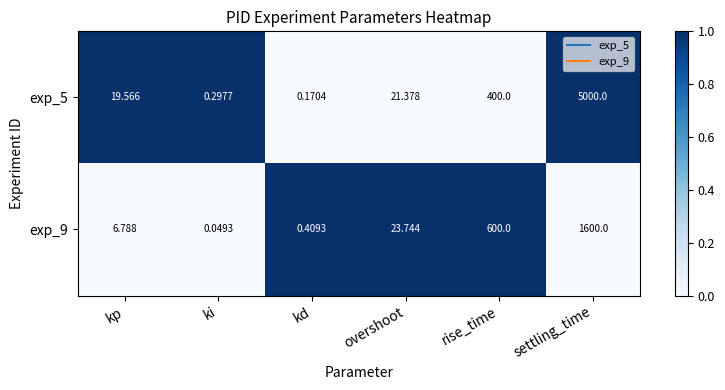

Rank the categories by exp_9 value from lowest to highest.

ki, kd, kp, overshoot, rise_time, settling_time